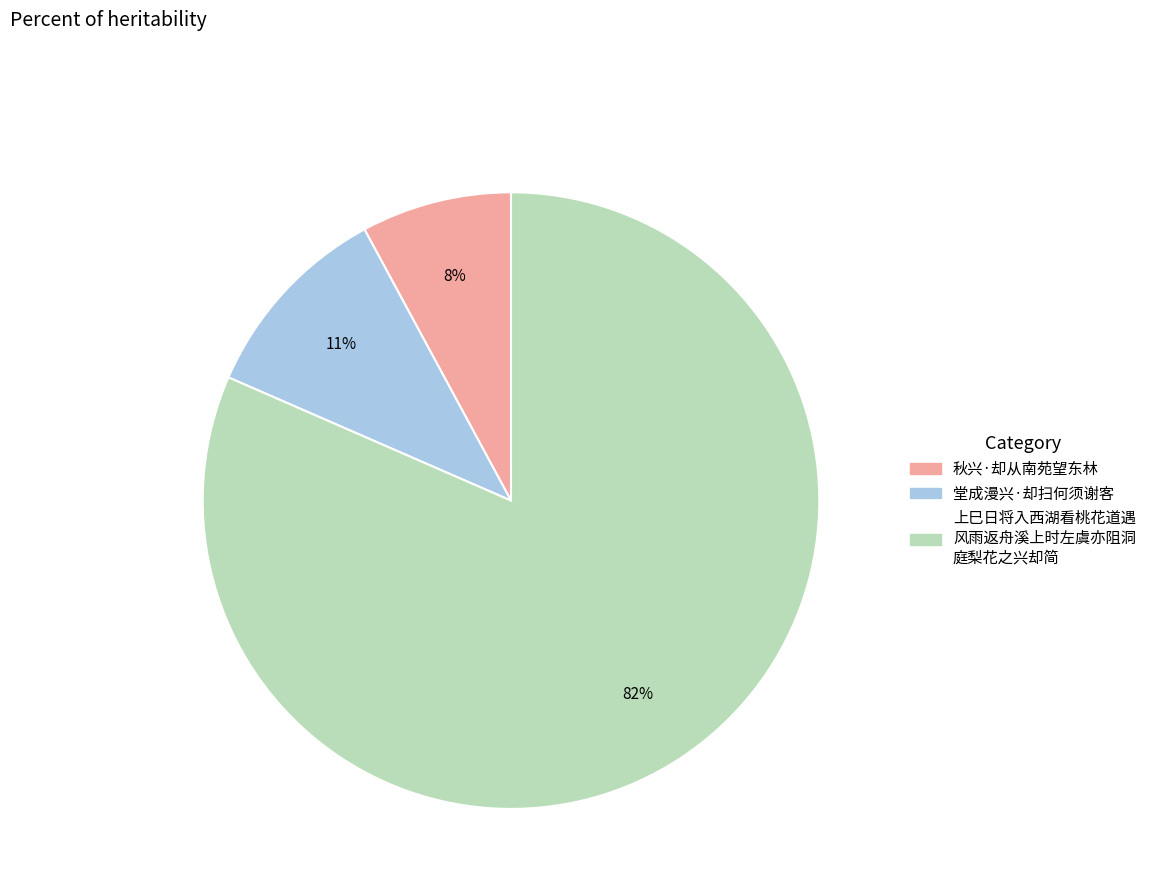

To the nearest percent, what is the average slice percentage?

33%